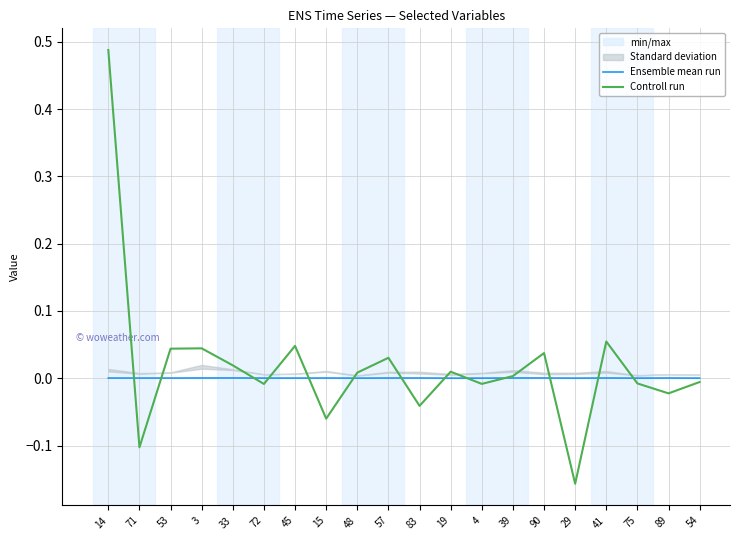

How many Ensemble mean run values are between 0 and 1?

20